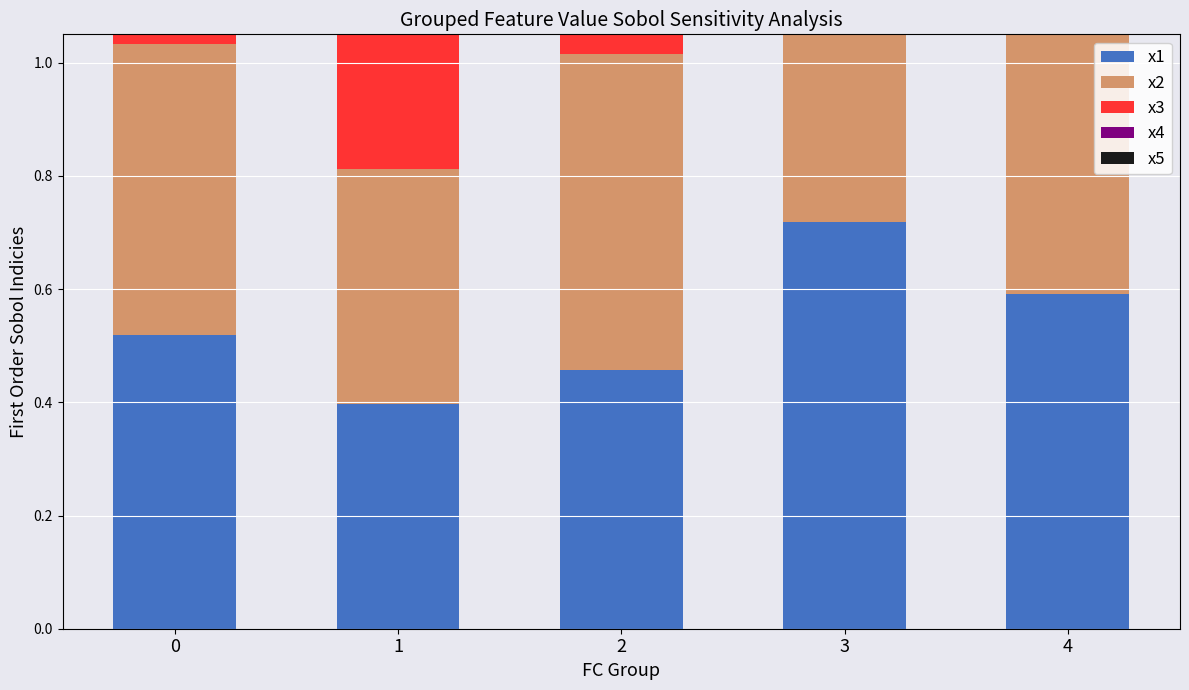

Is the value of x5 at 2 greater than the value of x1 at 3?

No